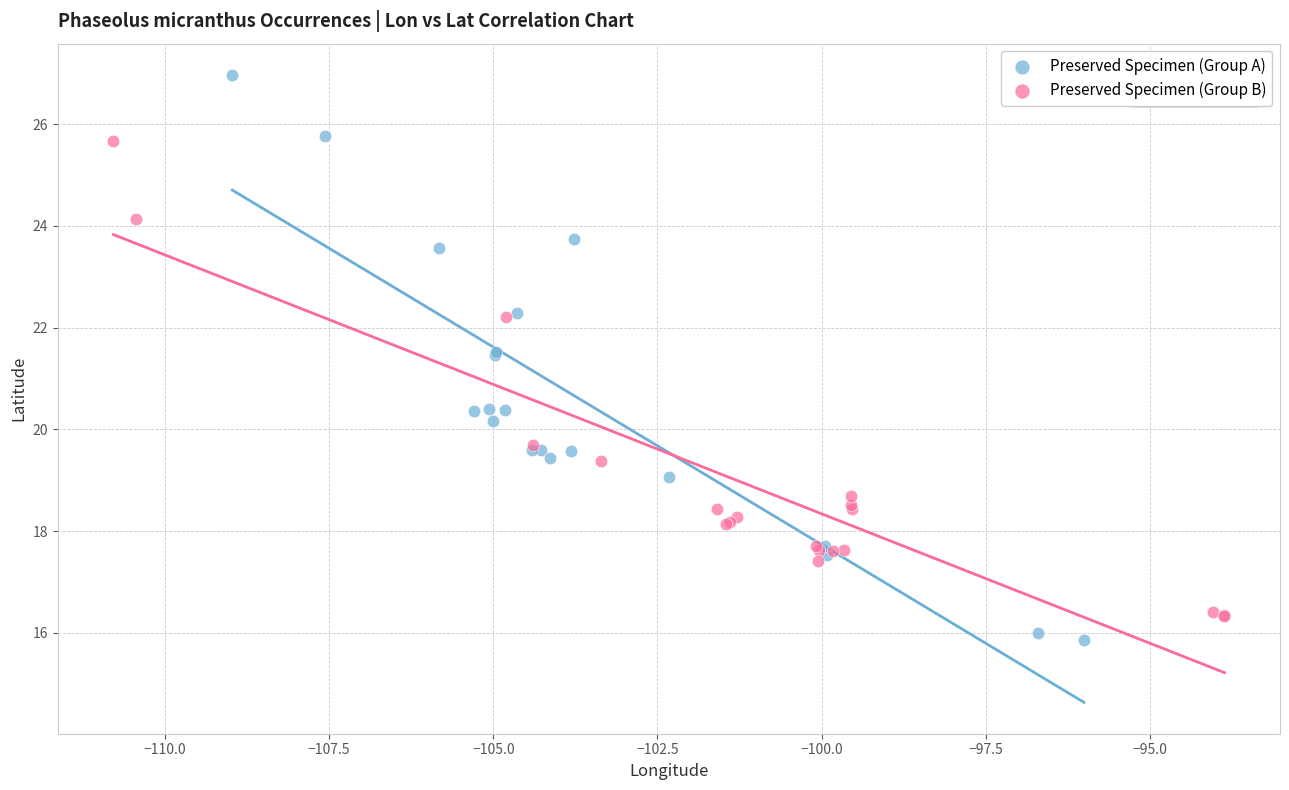

Which series has the widest spread of Y values?

Preserved Specimen (Group A)